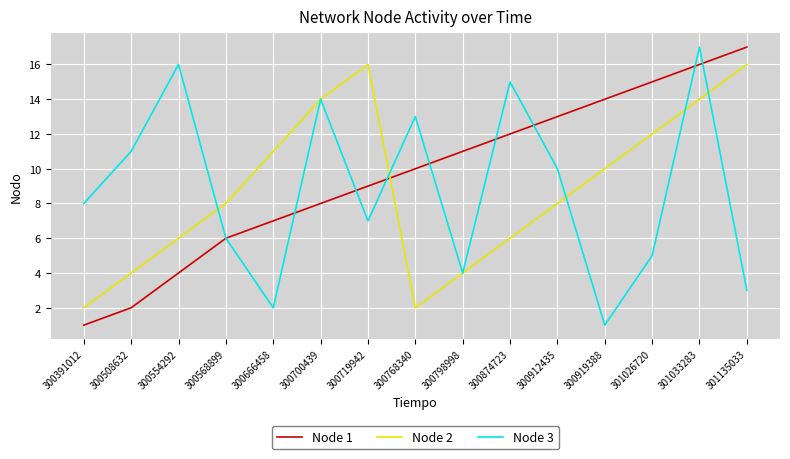

At 301026720, list the series in order from largest to smallest.

Node 1, Node 2, Node 3